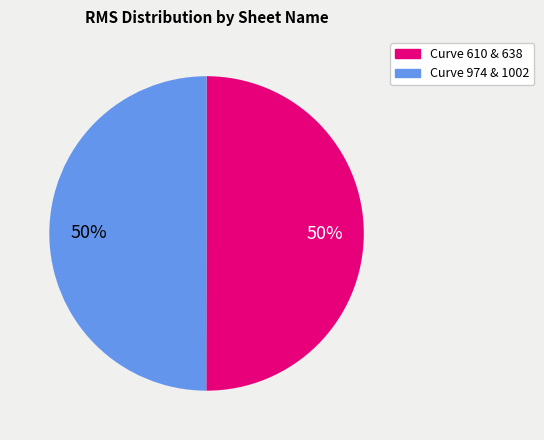

Count the number of slices in the pie.

2